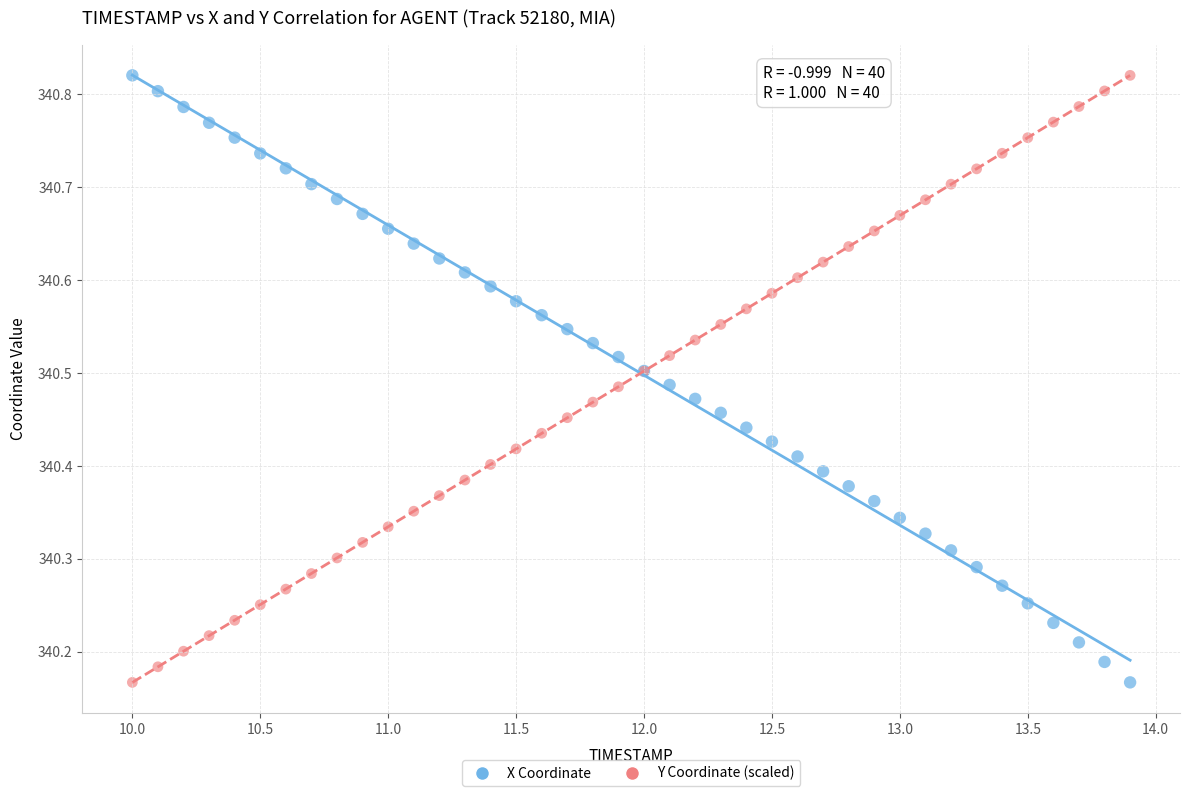

What is the X range (max minus min) for the scatter plot?

3.9